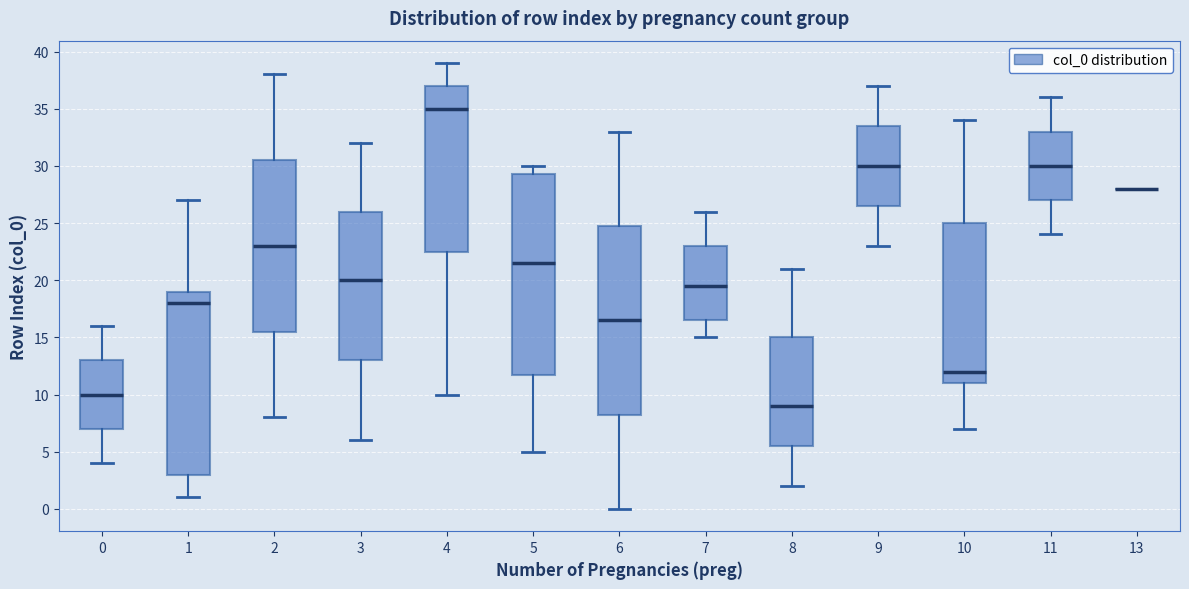

Reading left to right, read every box against the y-axis: the position of its median line, the range the box covers, and the ends of its whiskers. The values are not printed on the chart, so give them approximately, as read against the axis.

0: median 10.0, box 7.0 to 13.0, whiskers 4.0 to 16.0
1: median 18.0, box 3.0 to 19.0, whiskers 1.0 to 27.0
2: median 23.0, box 15.5 to 30.5, whiskers 8.0 to 38.0
3: median 20.0, box 13.0 to 26.0, whiskers 6.0 to 32.0
4: median 35.0, box 22.5 to 37.0, whiskers 10.0 to 39.0
5: median 21.5, box 12.0 to 29.5, whiskers 5.0 to 30.0
6: median 16.5, box 8.5 to 25.0, whiskers 0.0 to 33.0
7: median 19.5, box 16.5 to 23.0, whiskers 15.0 to 26.0
8: median 9.0, box 5.5 to 15.0, whiskers 2.0 to 21.0
9: median 30.0, box 26.5 to 33.5, whiskers 23.0 to 37.0
10: median 12.0, box 11.0 to 25.0, whiskers 7.0 to 34.0
11: median 30.0, box 27.0 to 33.0, whiskers 24.0 to 36.0
13: box collapsed to a line at 28.0, whiskers 28.0 to 28.0